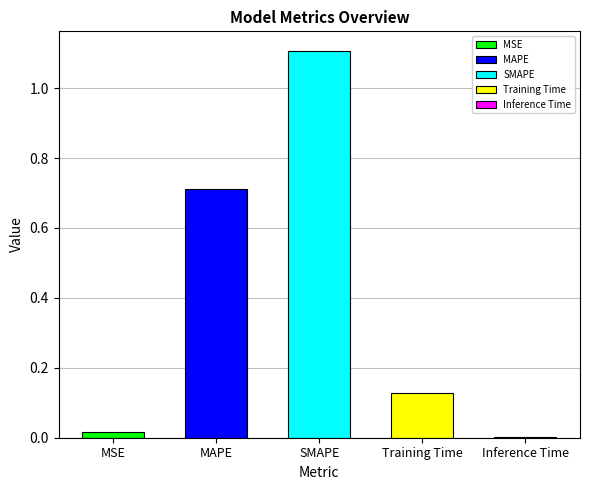

What position from the right is MAPE?

4